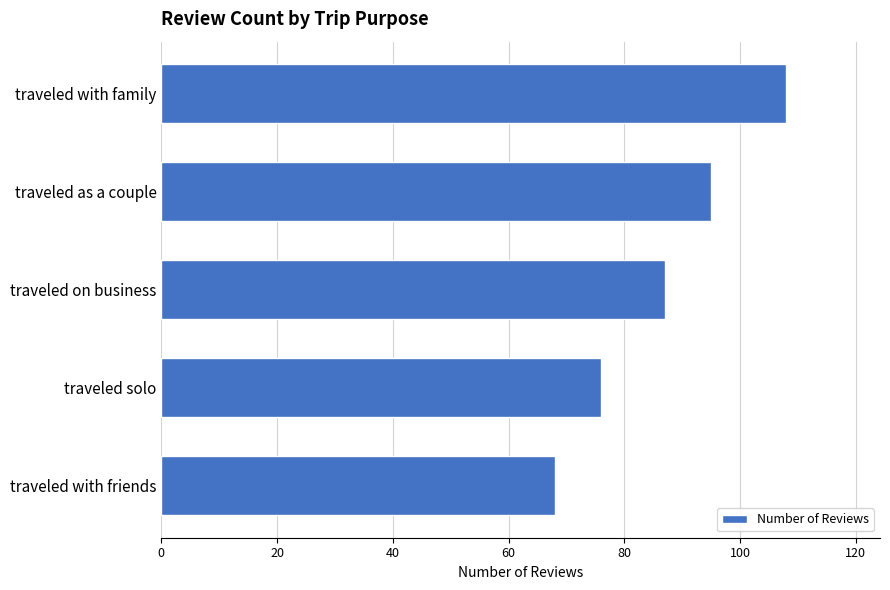

What is the difference between the values at traveled on business and traveled as a couple?

8